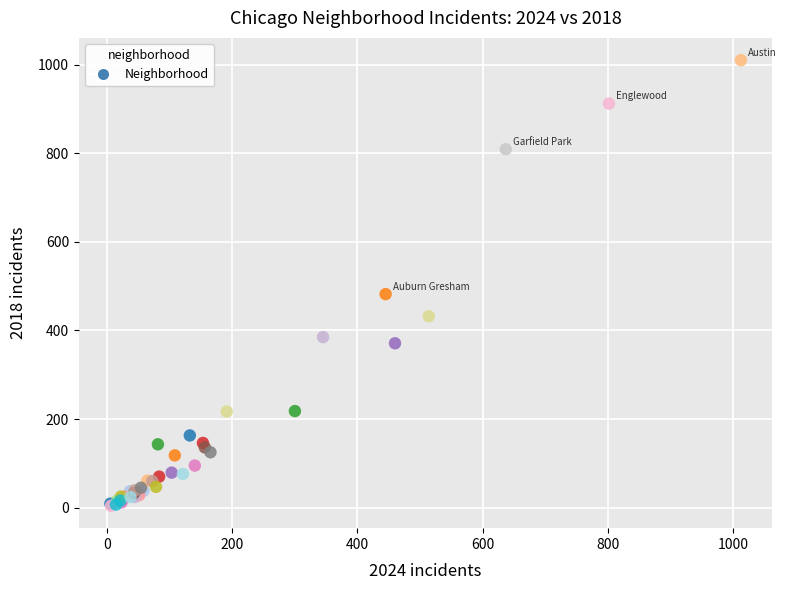

What Y value in the scatter plot is closest to 507?

482